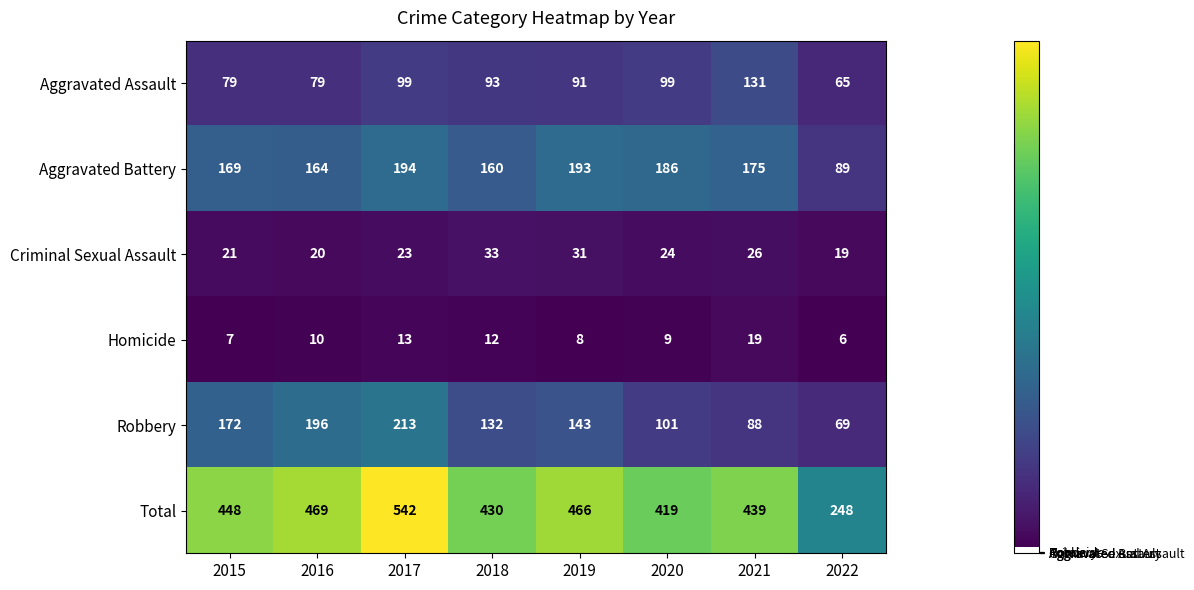

Is it true that Total equals 419 at 2020?

True